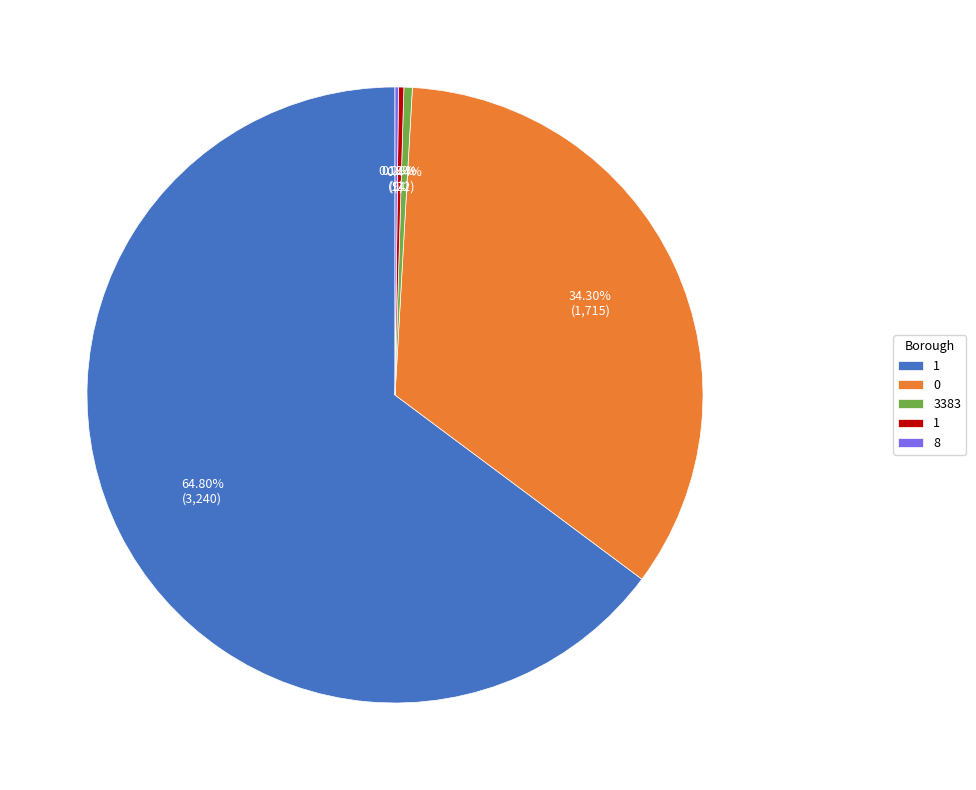

Does any single category account for the majority?

Yes